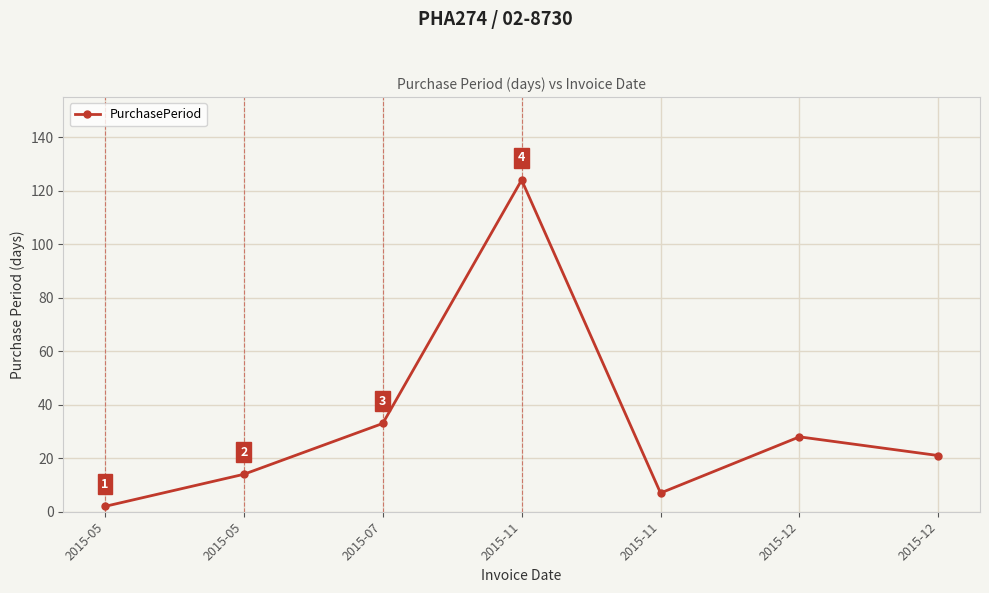

Reading left to right, what are all the values shown in this chart?

2015-05=2	2015-05=14	2015-07=33	2015-11=124	2015-11=7	2015-12=28	2015-12=21